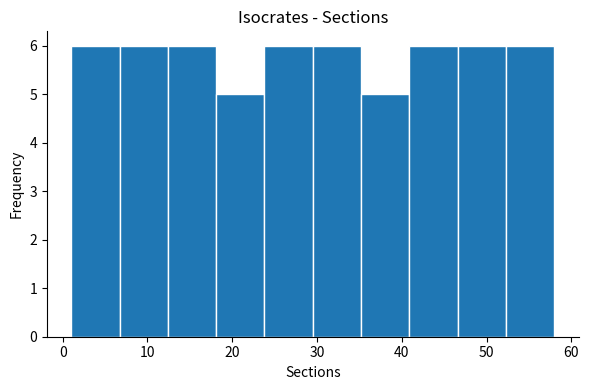

Reading left to right, list every bar in this chart as the range it spans on the x-axis followed by its height. Neither the bar edges nor the heights are printed on the chart, so give them approximately, as read against the axes.

1.0 to 6.7: 6
6.7 to 12.4: 6
12.4 to 18.1: 6
18.1 to 23.8: 5
23.8 to 29.5: 6
29.5 to 35.2: 6
35.2 to 40.9: 5
40.9 to 46.6: 6
46.6 to 52.3: 6
52.3 to 58.0: 6